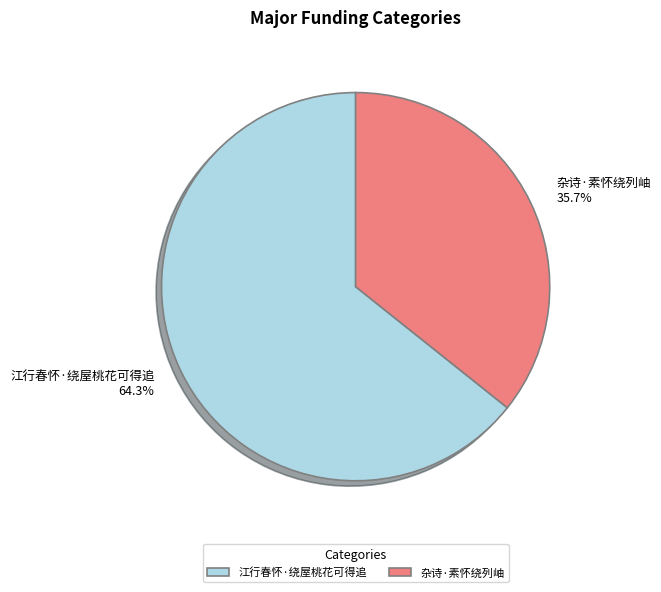

How many segments does this pie chart have?

2